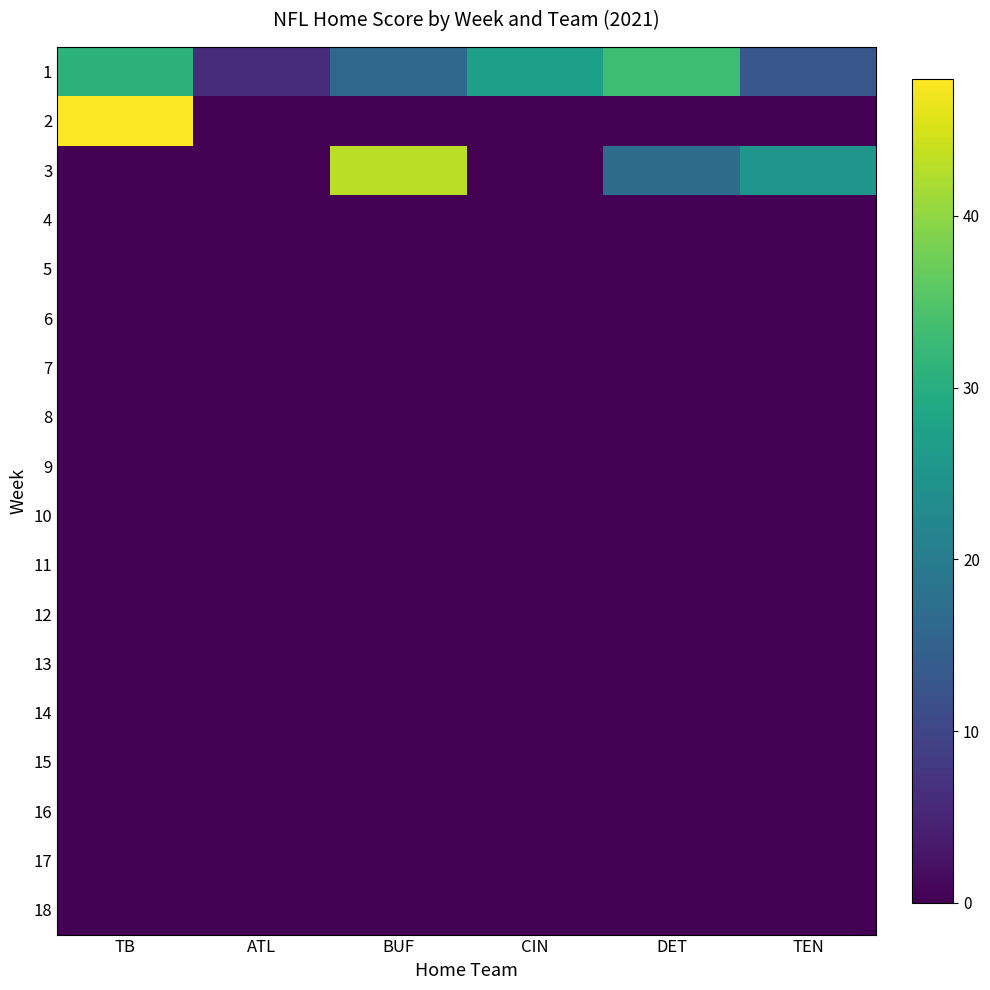

At which category is the sum across all series the highest?

TB